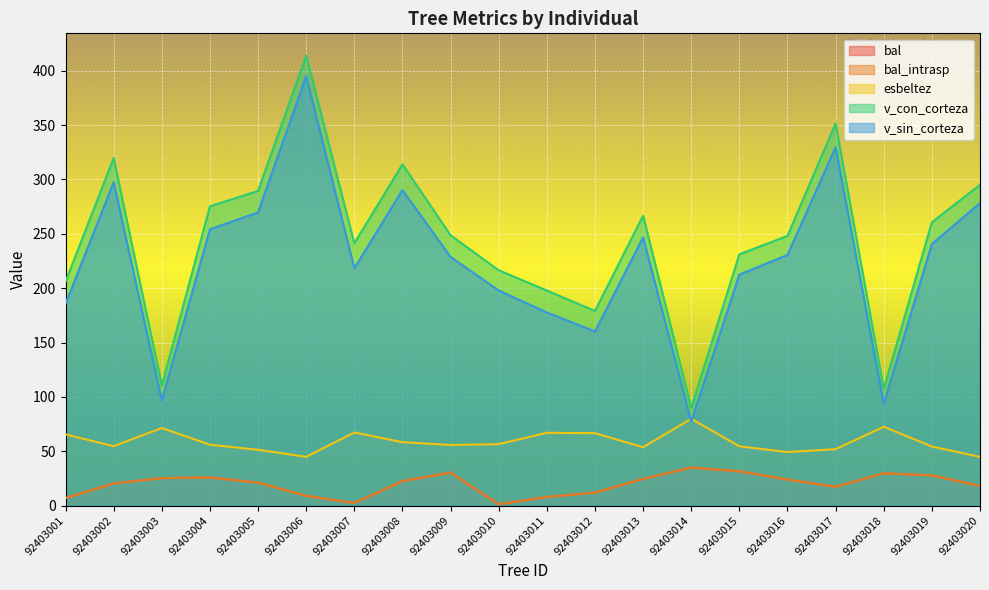

True or false: v_con_corteza and bal_intrasp cross at least once.

False